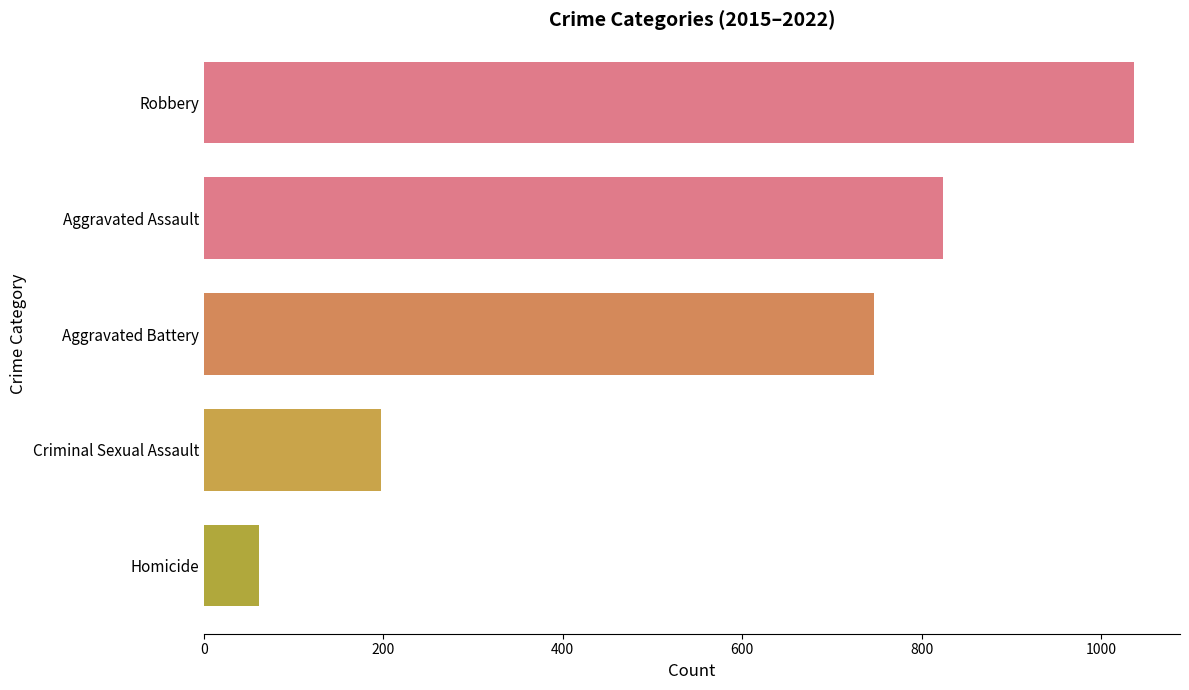

Which label corresponds to the smallest value in the chart?

Homicide